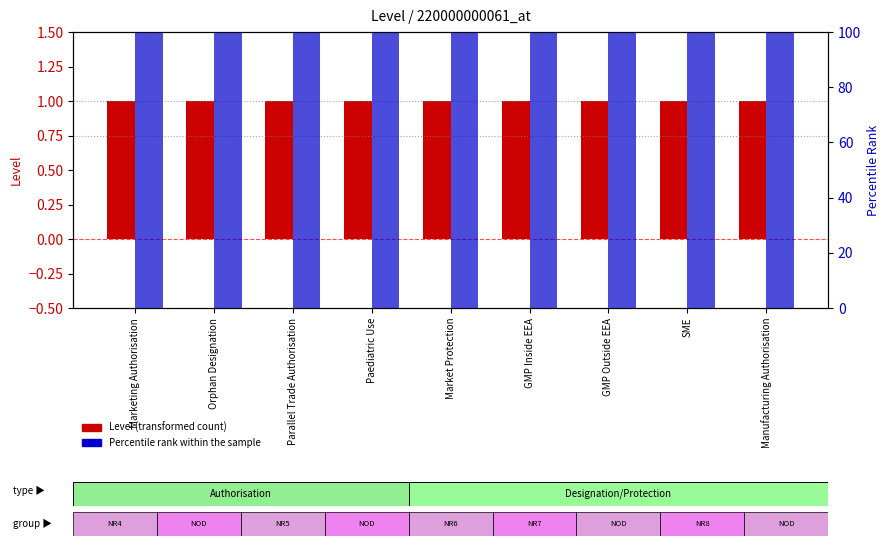

What are all the series names shown in the legend?

Level (transformed count), Percentile rank within the sample